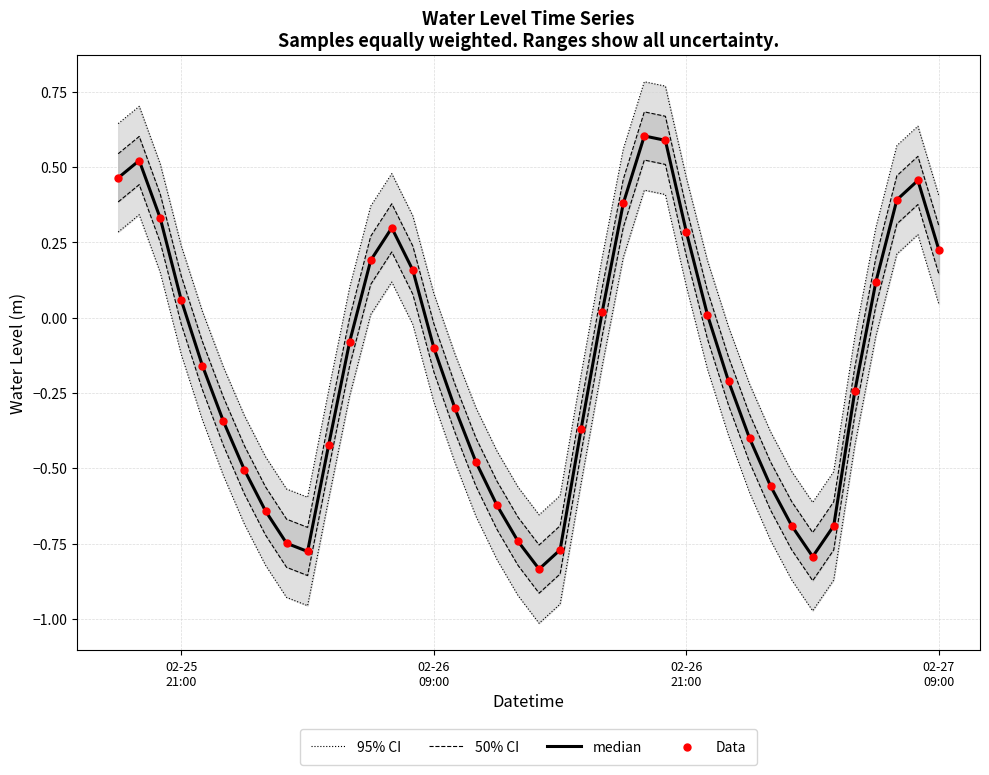

At how many categories does at least one series exceed 0?

20